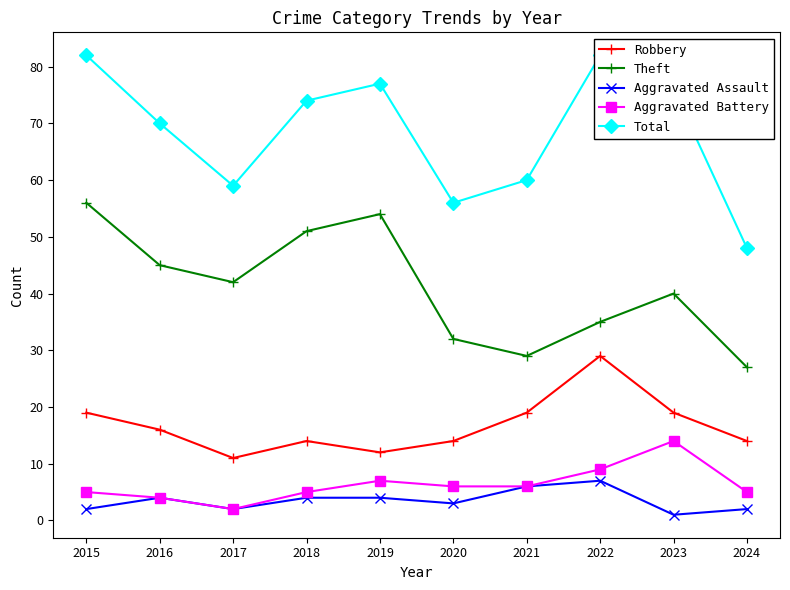

What is the approximate value of Aggravated Assault at 2019?

4